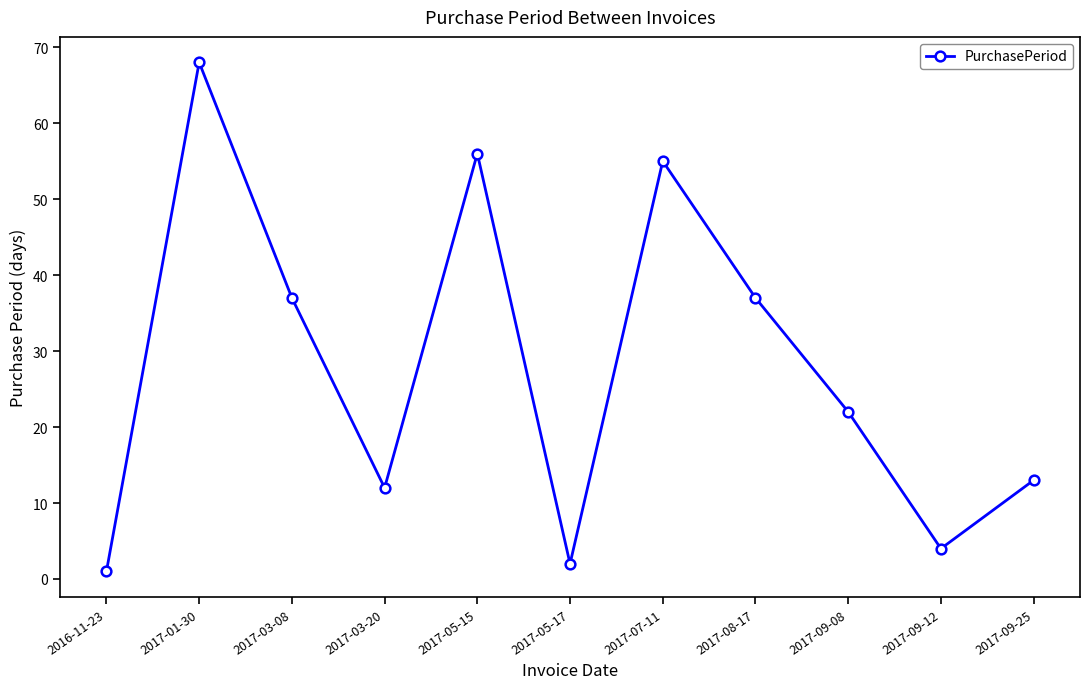

Reading left to right, extract all data points from this chart.

2016-11-23=1	2017-01-30=68	2017-03-08=37	2017-03-20=12	2017-05-15=56	2017-05-17=2	2017-07-11=55	2017-08-17=37	2017-09-08=22	2017-09-12=4	2017-09-25=13